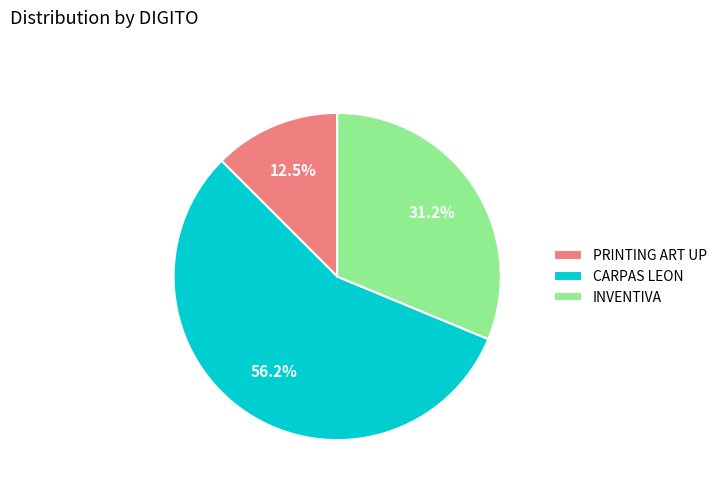

To the nearest percent, what is the difference between the largest and smallest slice percentages?

44%